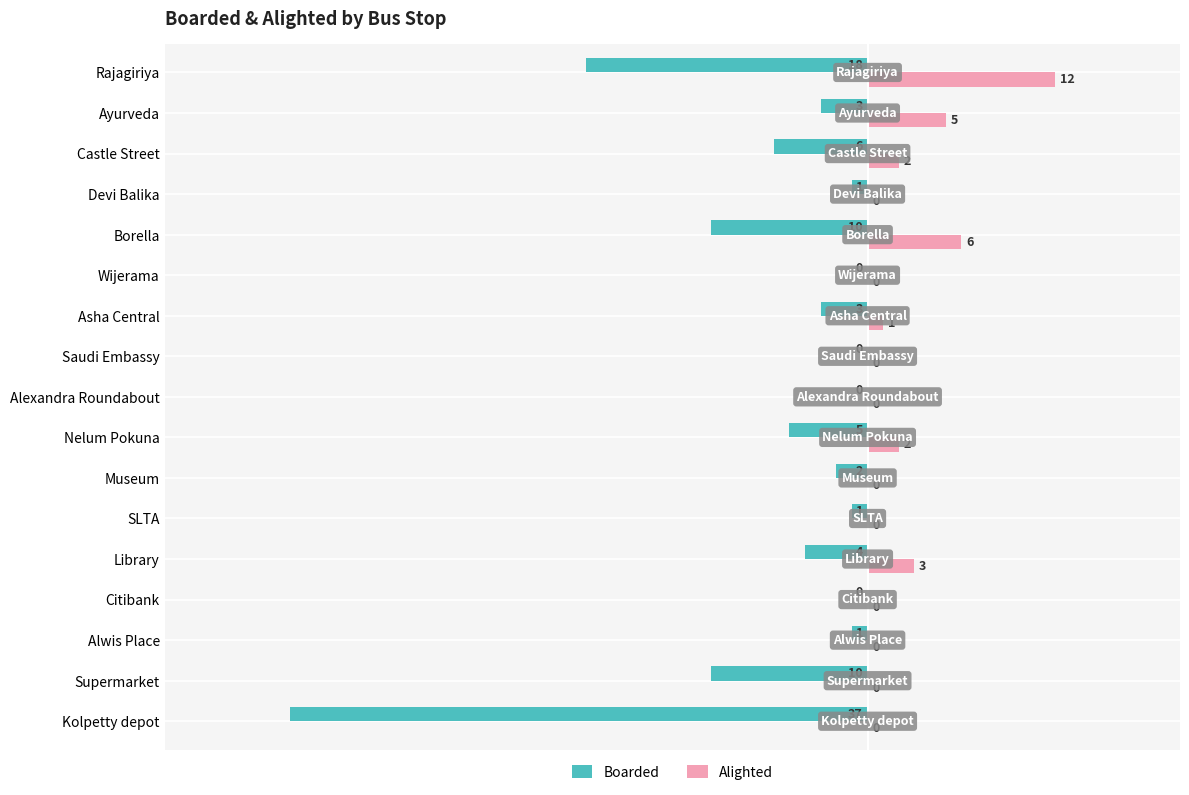

Which series has the largest total across all categories?

Alighted